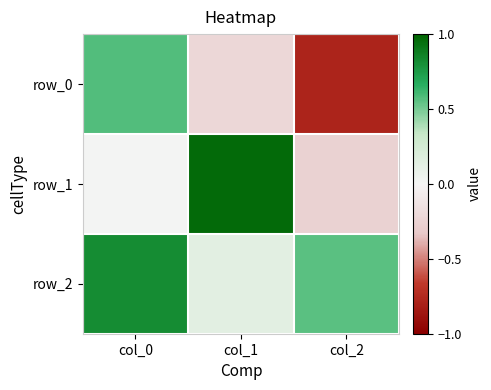

Which has a higher value, col_0 or col_1?

col_0